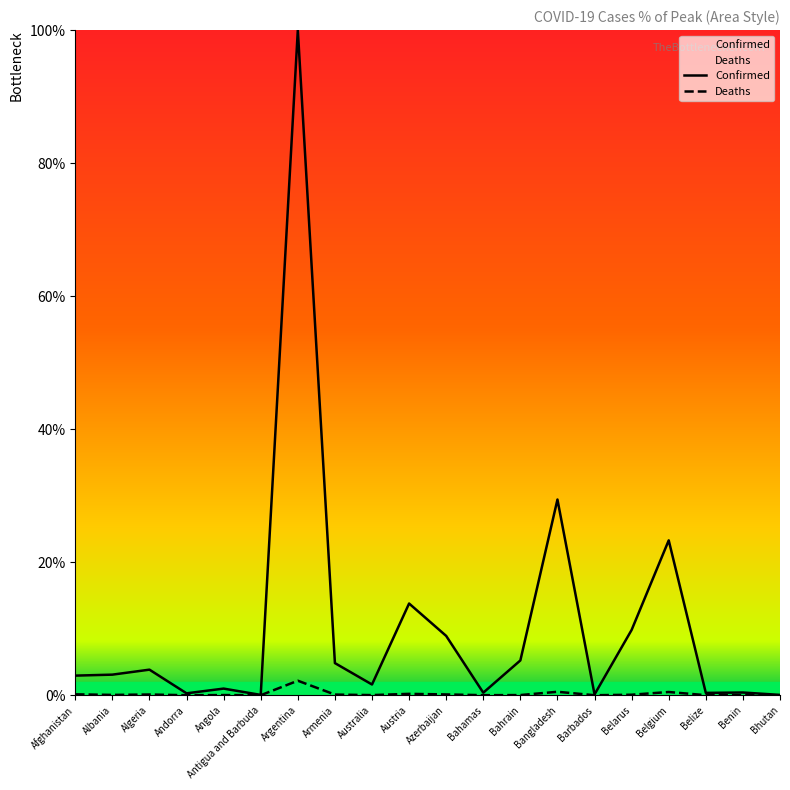

Which has a higher value, Angola or Argentina?

Argentina